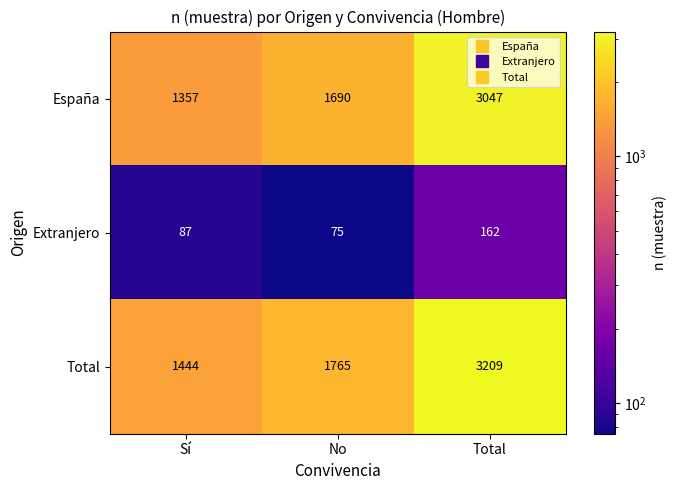

Count the Extranjero values in the range 75 to 162.

3